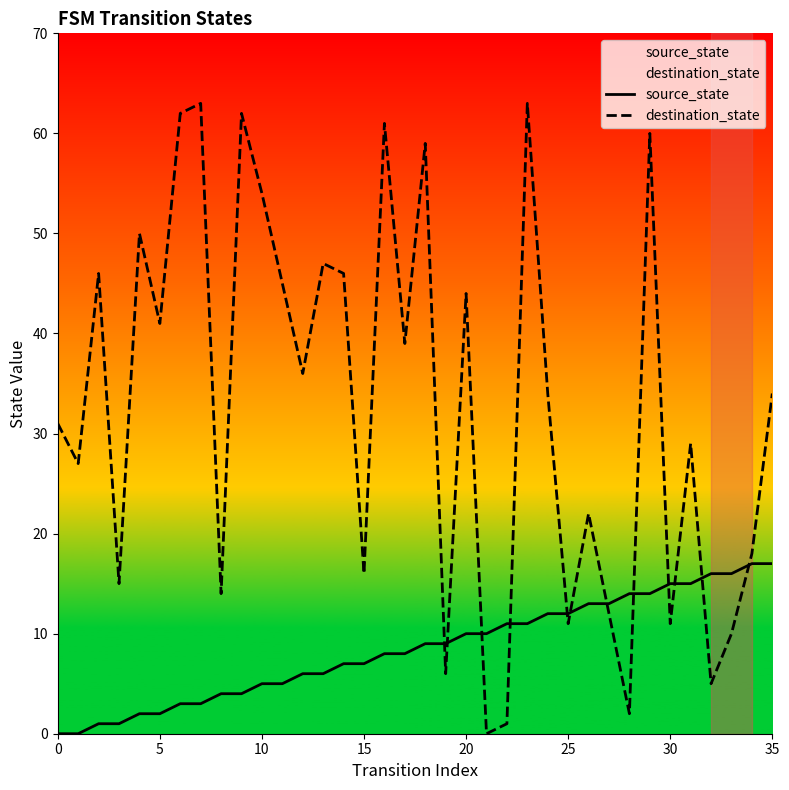

How many data points does each series have?

36